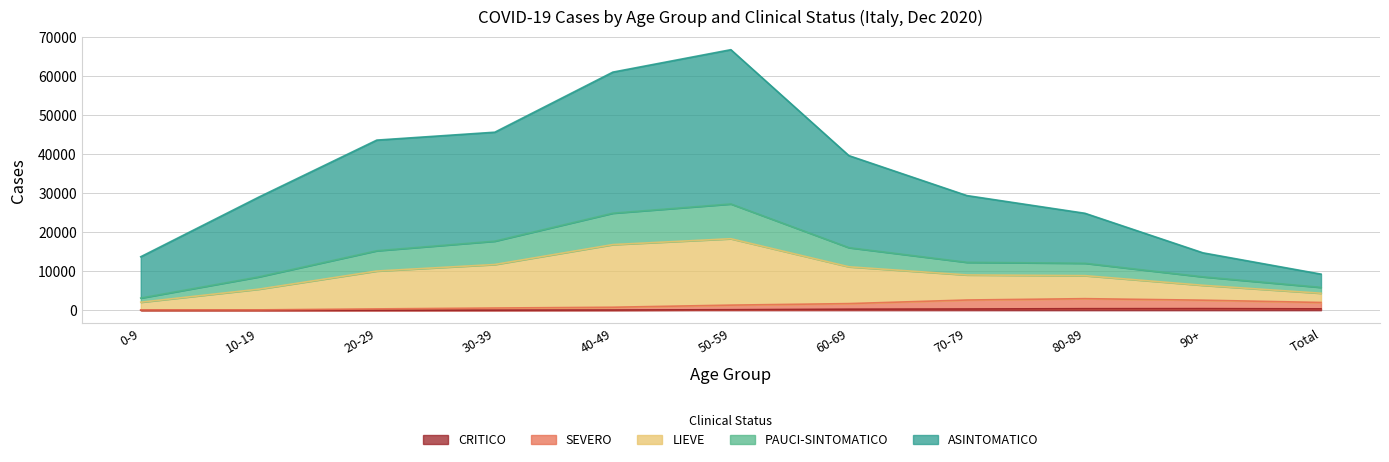

The value of SEVERO at 0-9 is 56. True or false?

False